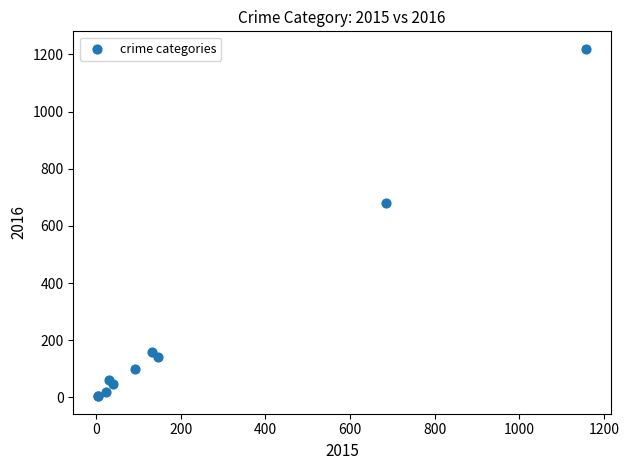

What Y value in the scatter plot is closest to 612?

682